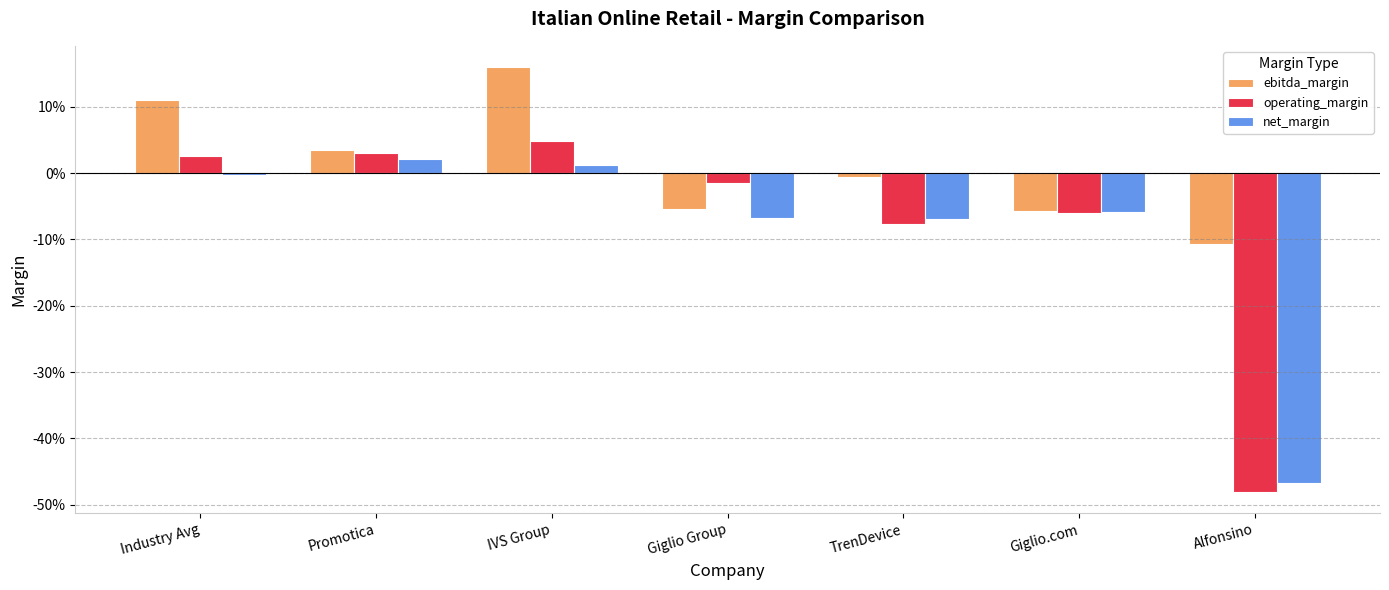

The value of operating_margin at Alfonsino is -0.5. True or false?

True